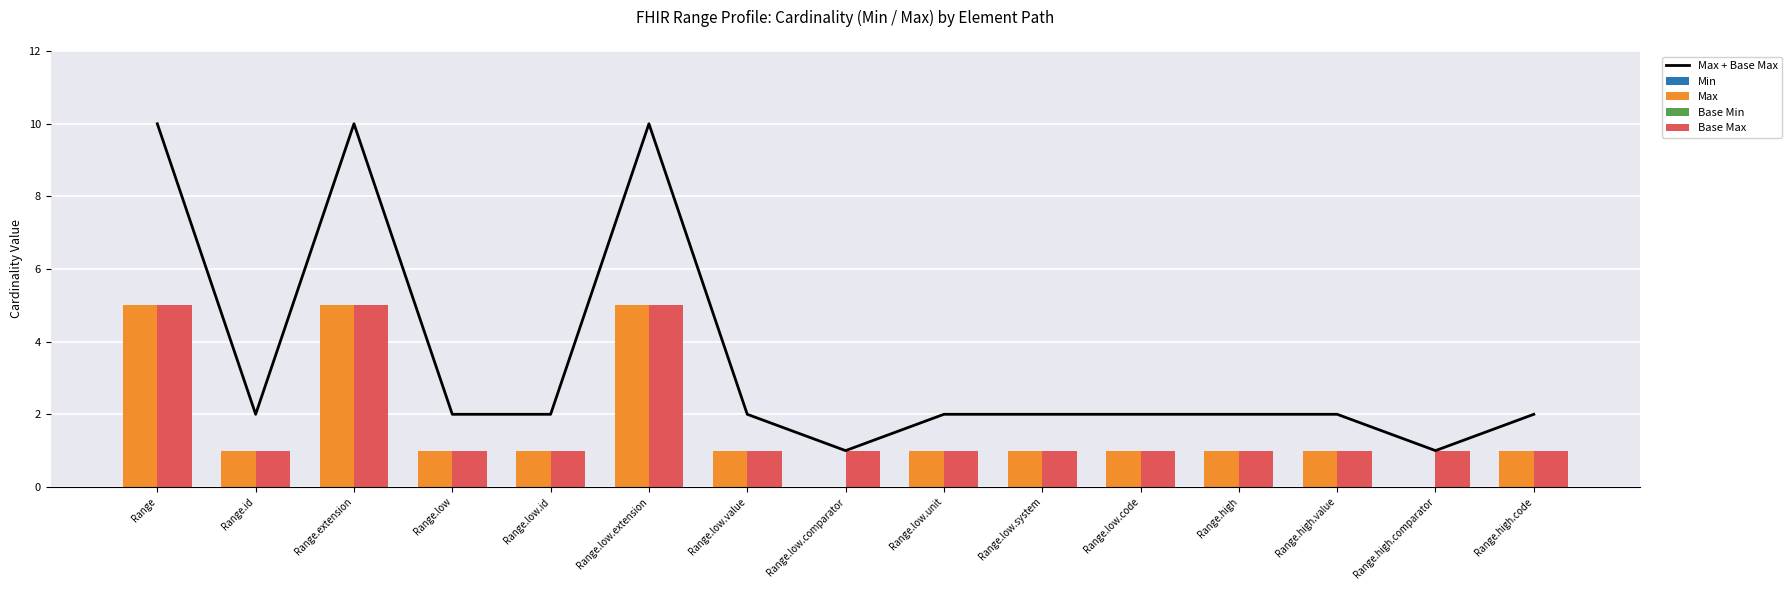

Does the chart contain any negative values?

No